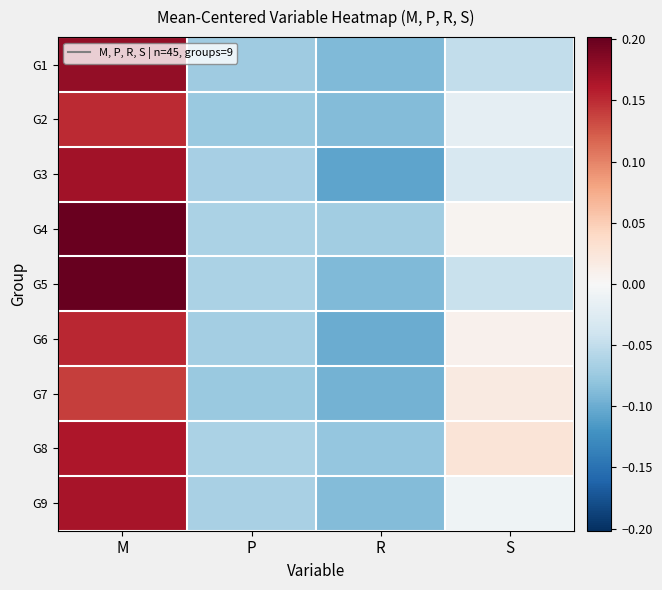

Rank the series at M from lowest to highest value.

G7, G2, G6, G8, G9, G3, G1, G4, G5